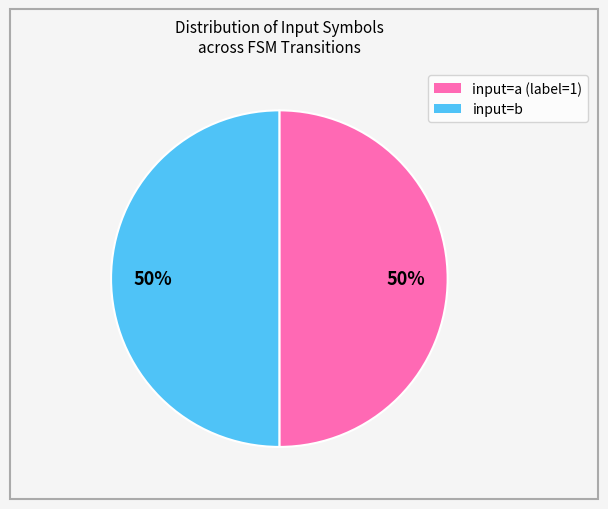

To the nearest percent, what is the difference between the largest and smallest slice percentages?

0%